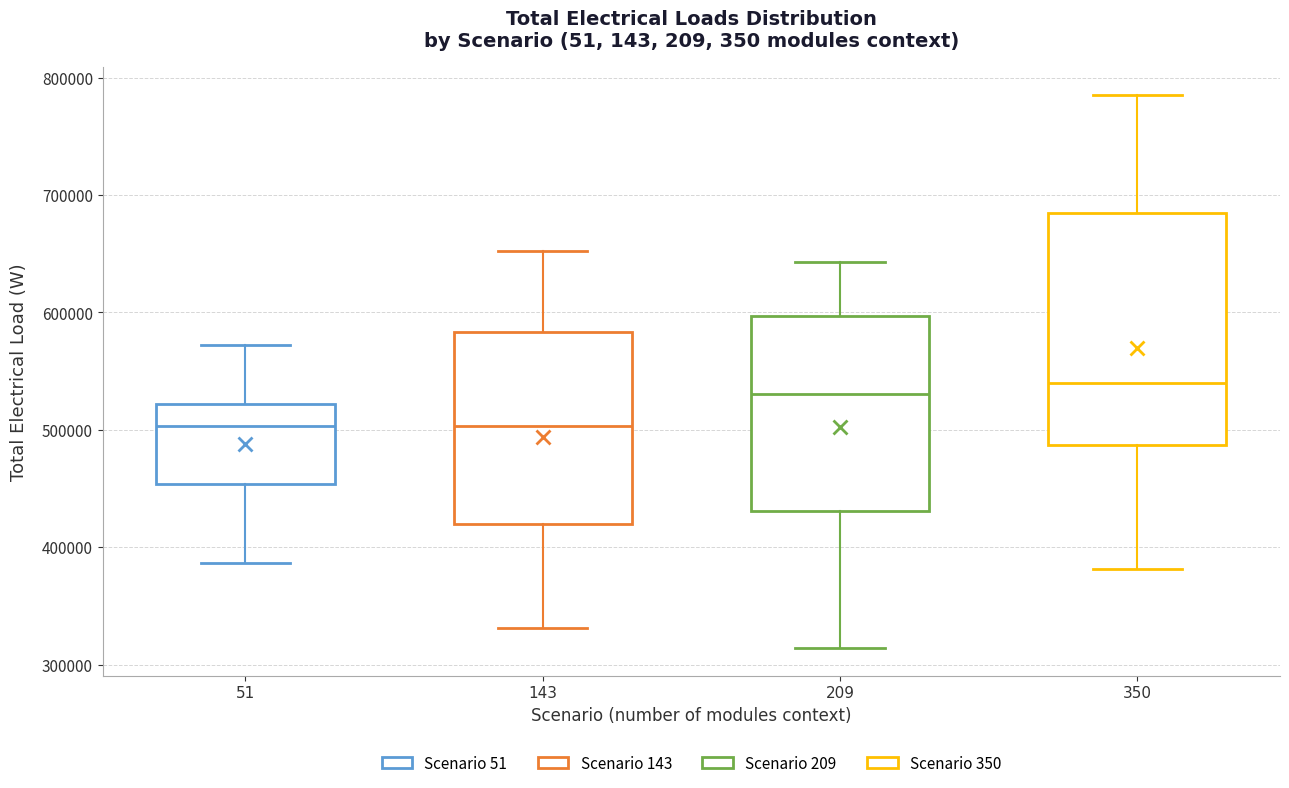

Reading left to right, read every box against the y-axis: the position of its median line, the range the box covers, and the ends of its whiskers. The values are not printed on the chart, so give them approximately, as read against the axis.

51: median 500000, box 450000 to 520000, whiskers 390000 to 570000
143: median 500000, box 420000 to 580000, whiskers 330000 to 650000
209: median 530000, box 430000 to 600000, whiskers 310000 to 640000
350: median 540000, box 490000 to 680000, whiskers 380000 to 790000